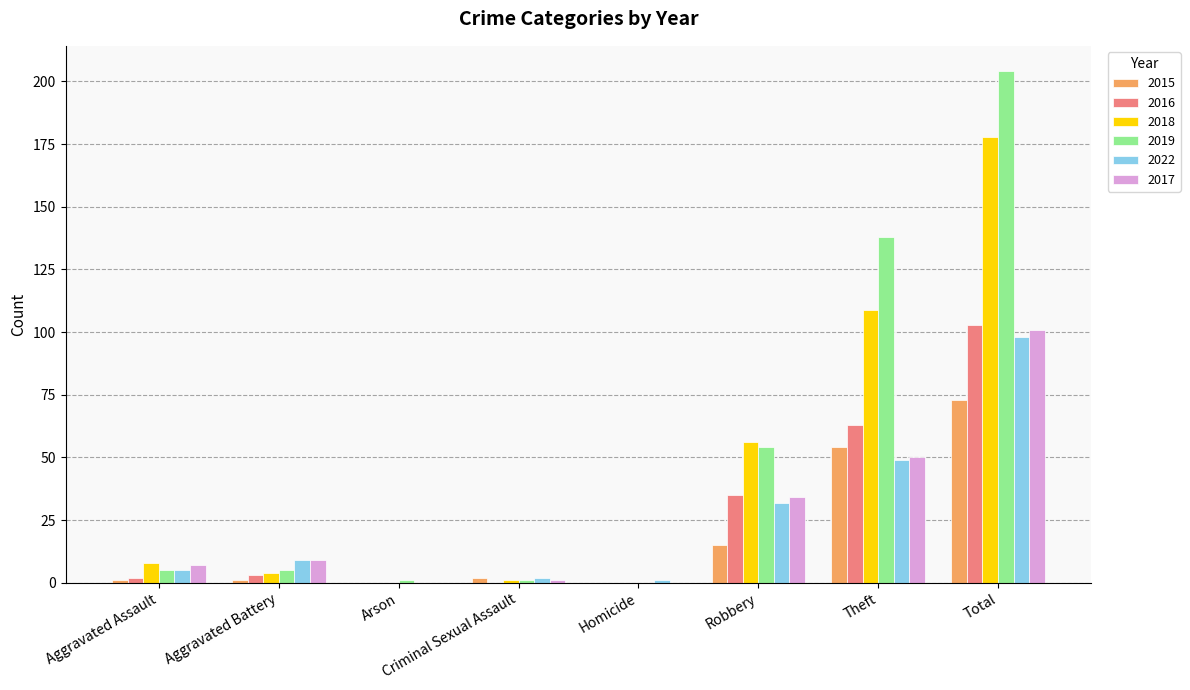

Reading right to left, list all the values displayed in this chart.

2015: Total=73	Theft=54	Robbery=15	Homicide=0	Criminal Sexual Assault=2	Arson=0	Aggravated Battery=1	Aggravated Assault=1
2016: Total=103	Theft=63	Robbery=35	Homicide=0	Criminal Sexual Assault=0	Arson=0	Aggravated Battery=3	Aggravated Assault=2
2018: Total=178	Theft=109	Robbery=56	Homicide=0	Criminal Sexual Assault=1	Arson=0	Aggravated Battery=4	Aggravated Assault=8
2019: Total=204	Theft=138	Robbery=54	Homicide=0	Criminal Sexual Assault=1	Arson=1	Aggravated Battery=5	Aggravated Assault=5
2022: Total=98	Theft=49	Robbery=32	Homicide=1	Criminal Sexual Assault=2	Arson=0	Aggravated Battery=9	Aggravated Assault=5
2017: Total=101	Theft=50	Robbery=34	Homicide=0	Criminal Sexual Assault=1	Arson=0	Aggravated Battery=9	Aggravated Assault=7